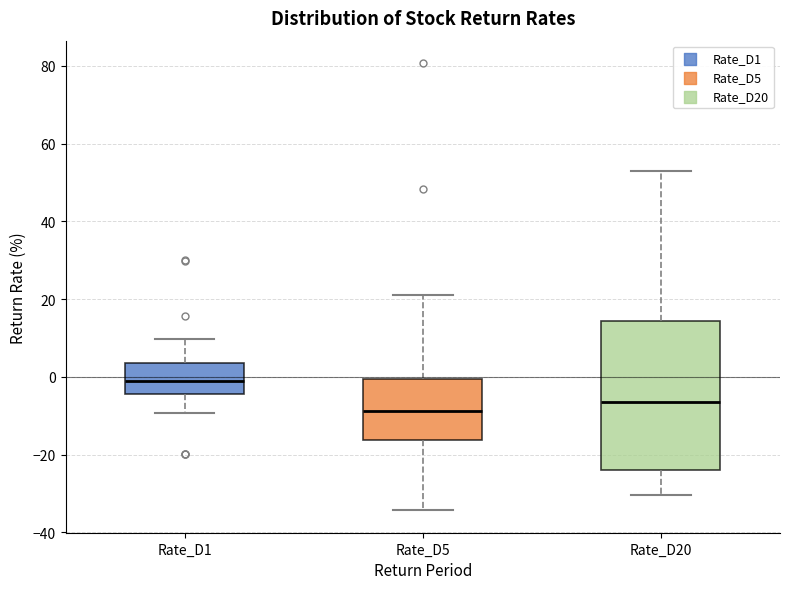

Which box is the tallest, from its lower edge to its upper edge?

Rate_D20